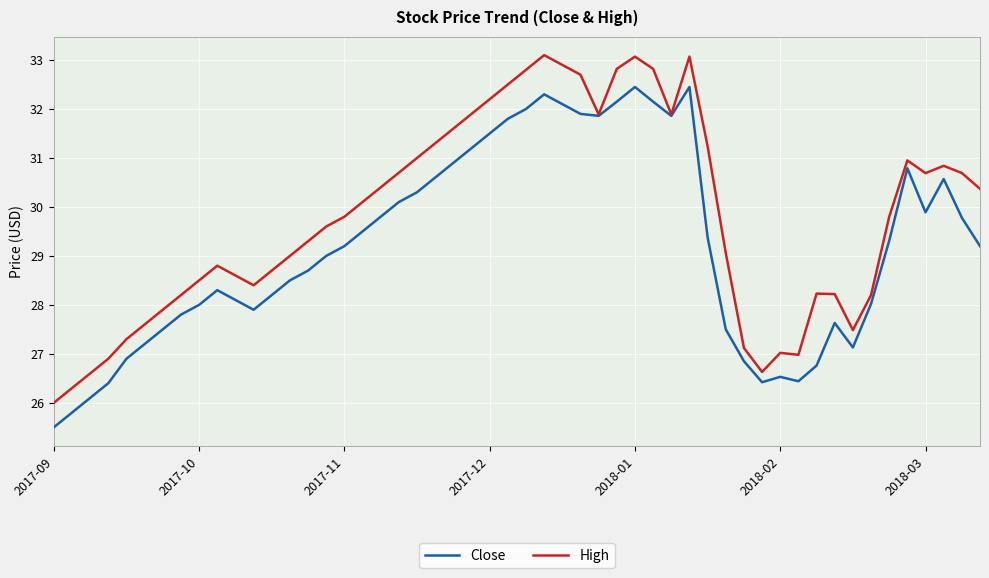

What is the minimum value for High?

26.0